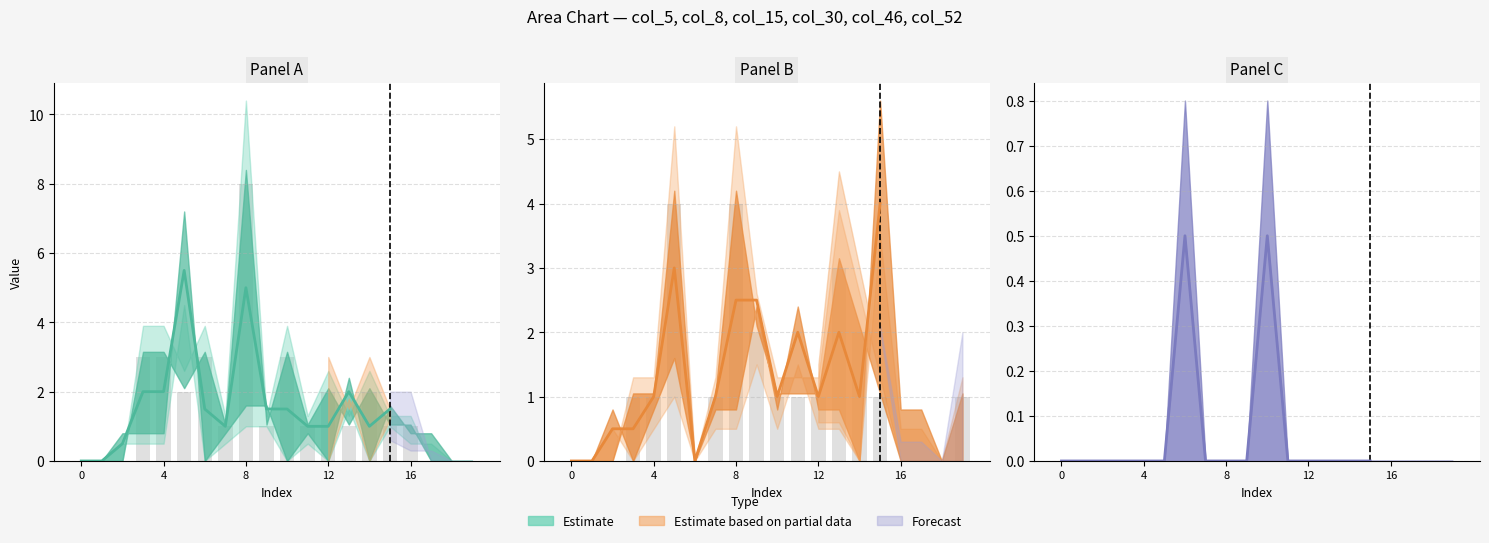

The col_8 series shows 1 at 12. True or false?

False